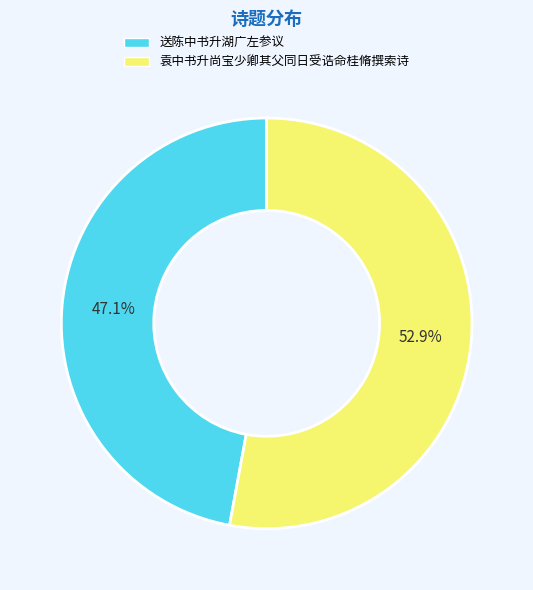

To the nearest percent, what portion does 袁中书升尚宝少卿其父同日受诰命桂脩撰索诗 represent?

53%